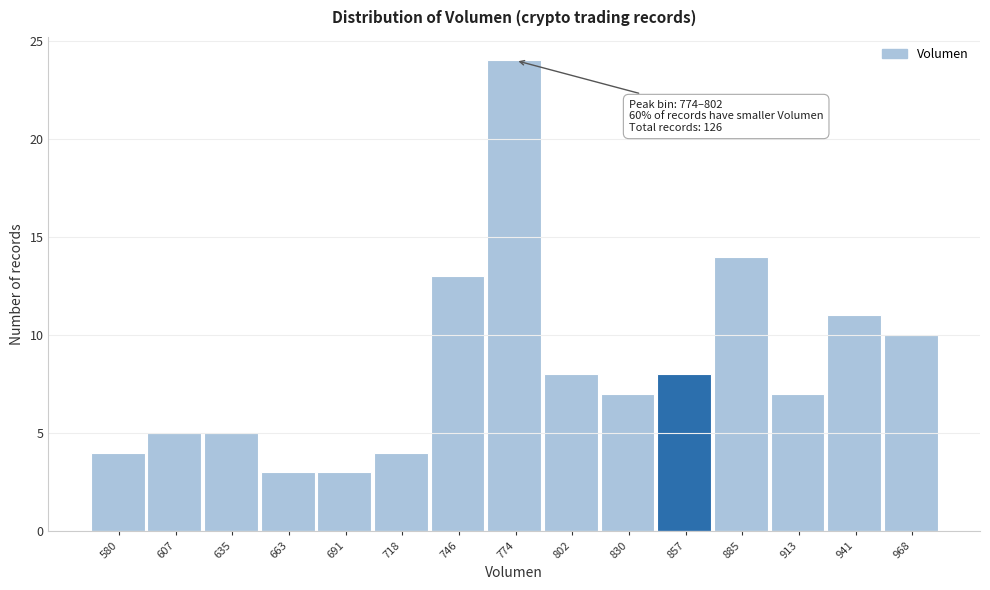

Reading left to right, list all the values displayed in this chart.

580=4	607=5	635=5	663=3	691=3	718=4	746=13	774=24	802=8	830=7	857=8	885=14	913=7	941=11	968=10